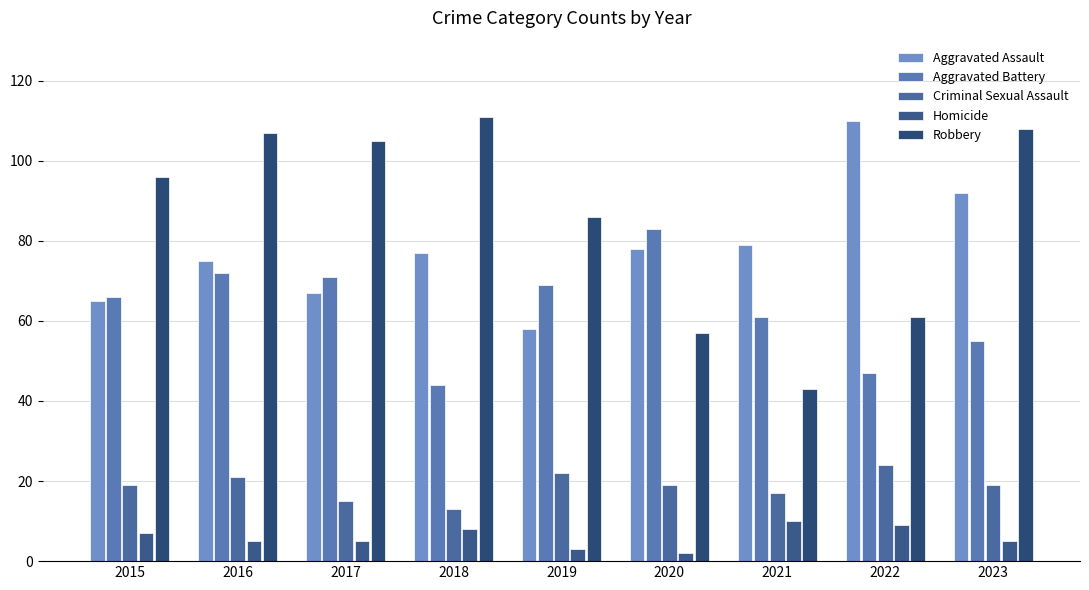

What is the maximum value shown in the chart?

111